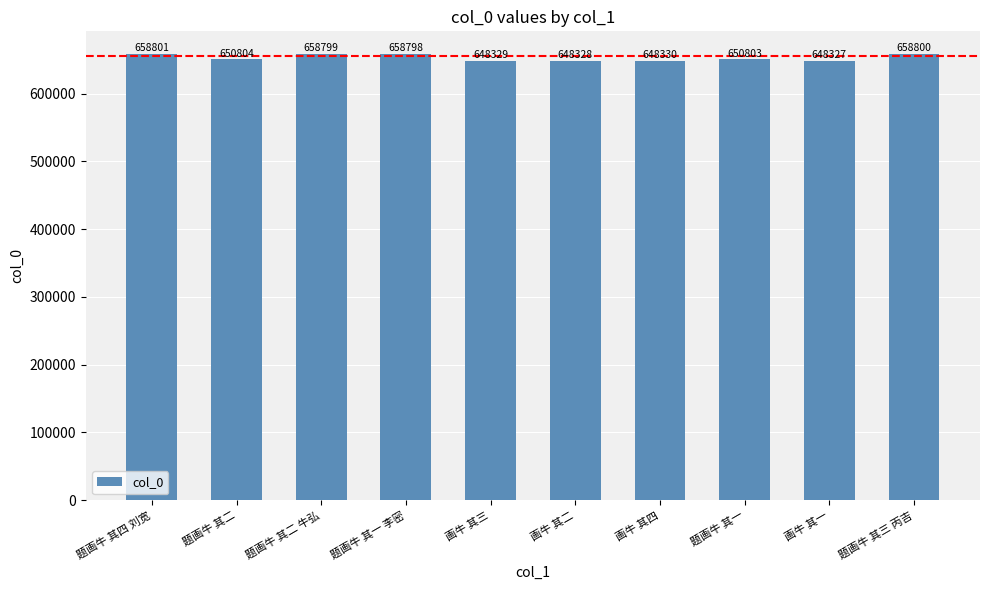

What is the change in value from 画牛 其三 to 题画牛 其三 丙吉?

+10471